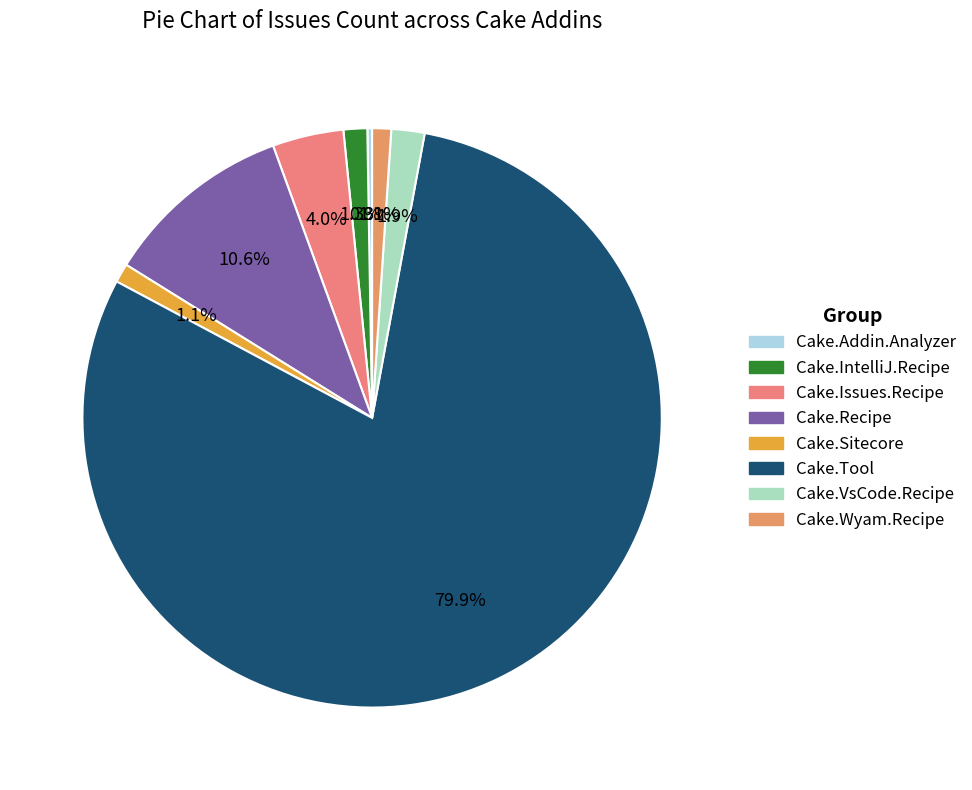

Which slice represents more than half of the pie?

Cake.Tool